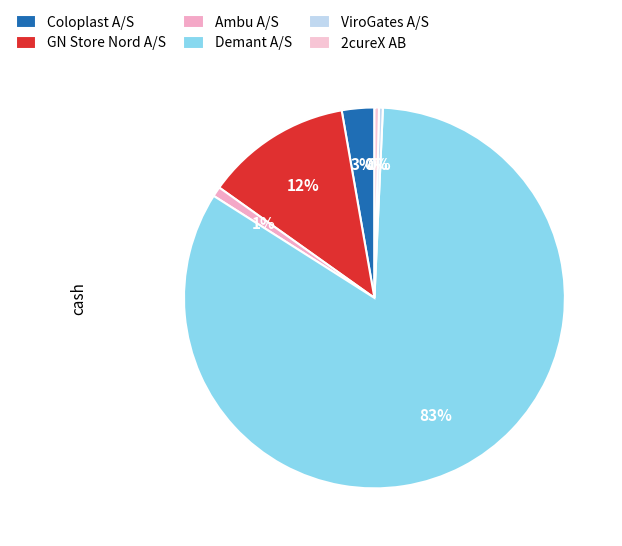

How many segments does this pie chart have?

6